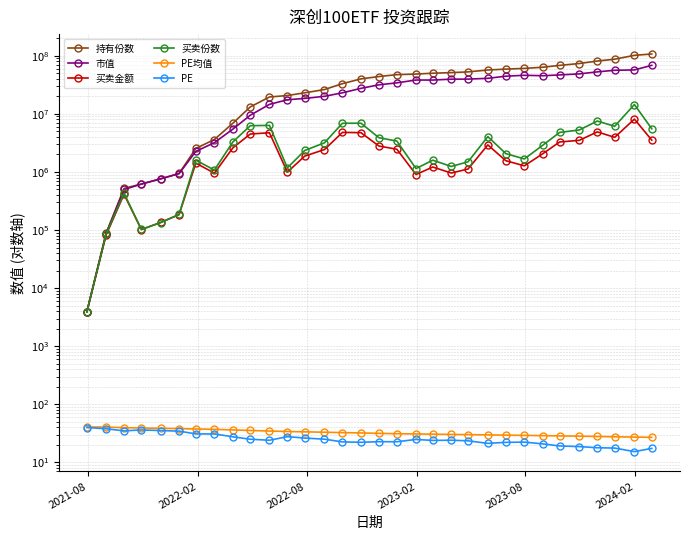

True or false: PE均值 has more than 1 points higher than both neighbors.

False